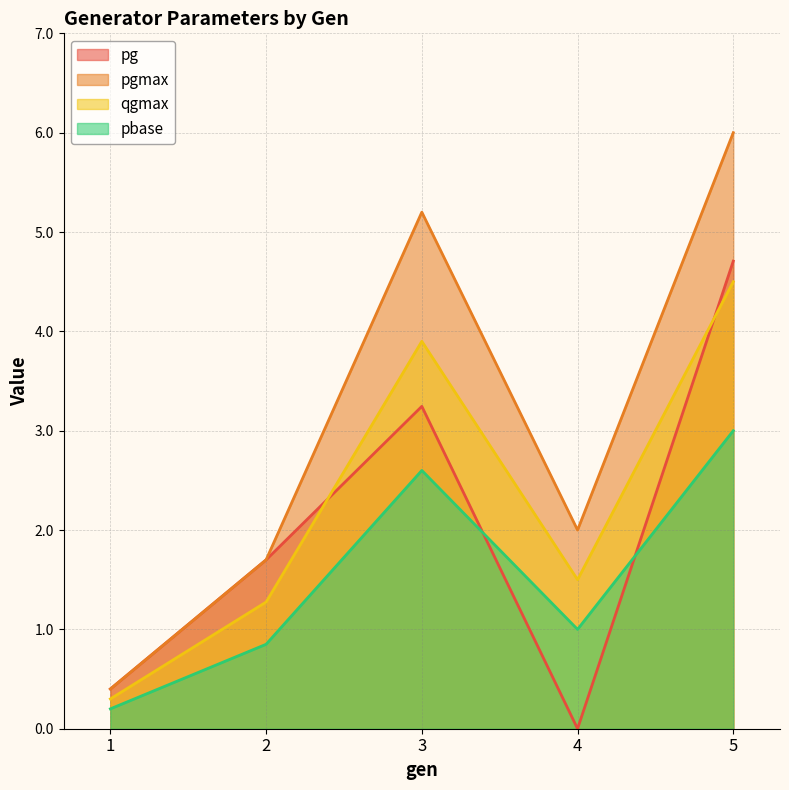

Which series has the largest total across all categories?

pgmax